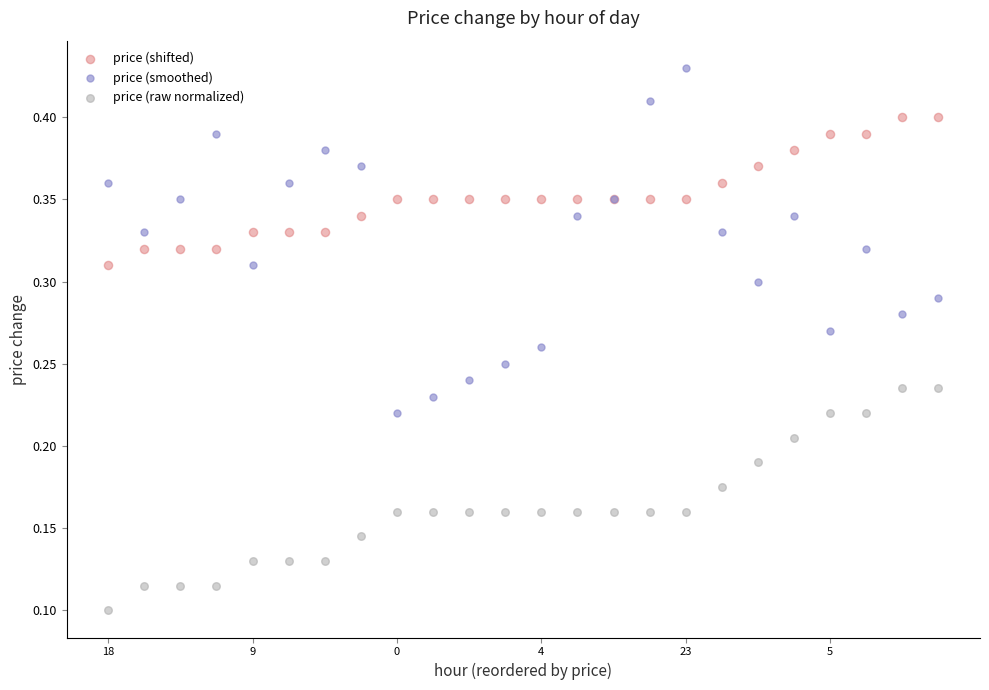

What are all the series names shown in the legend?

price (shifted), price (smoothed), price (raw normalized)